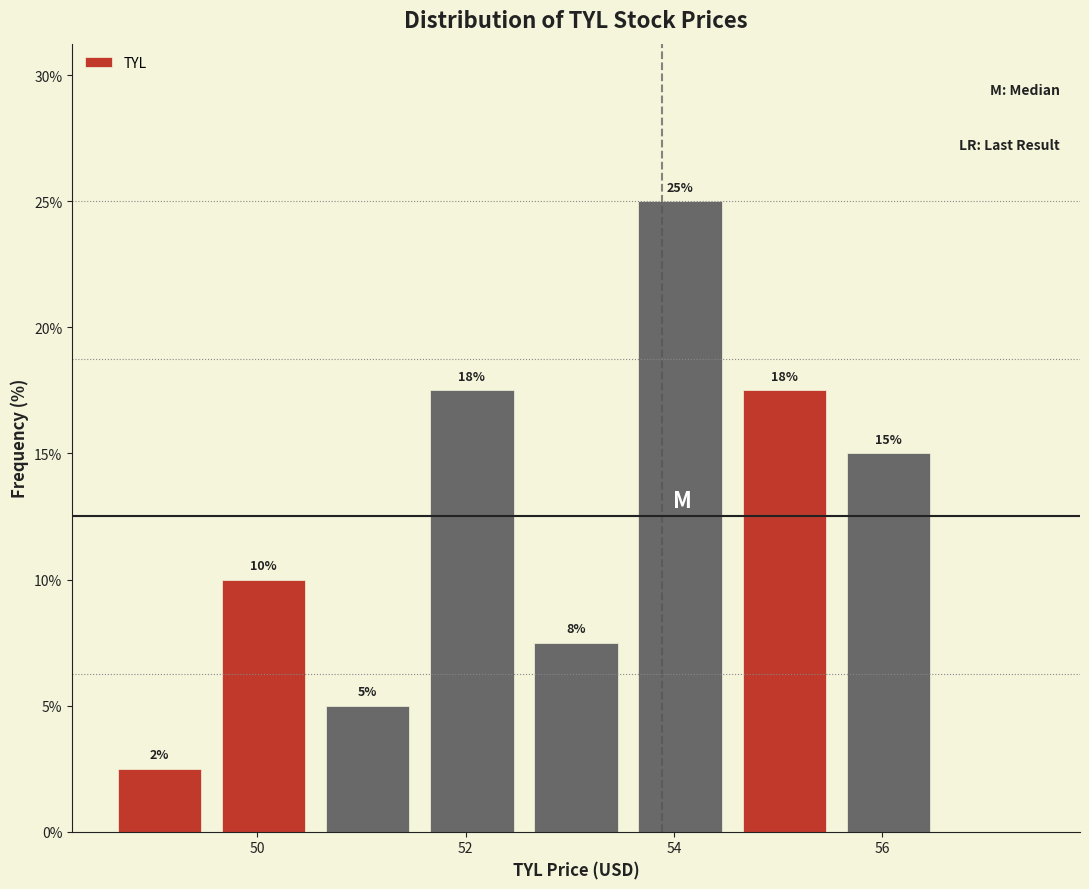

Over which range of the x-axis is the bar tallest?

53.6 to 54.6